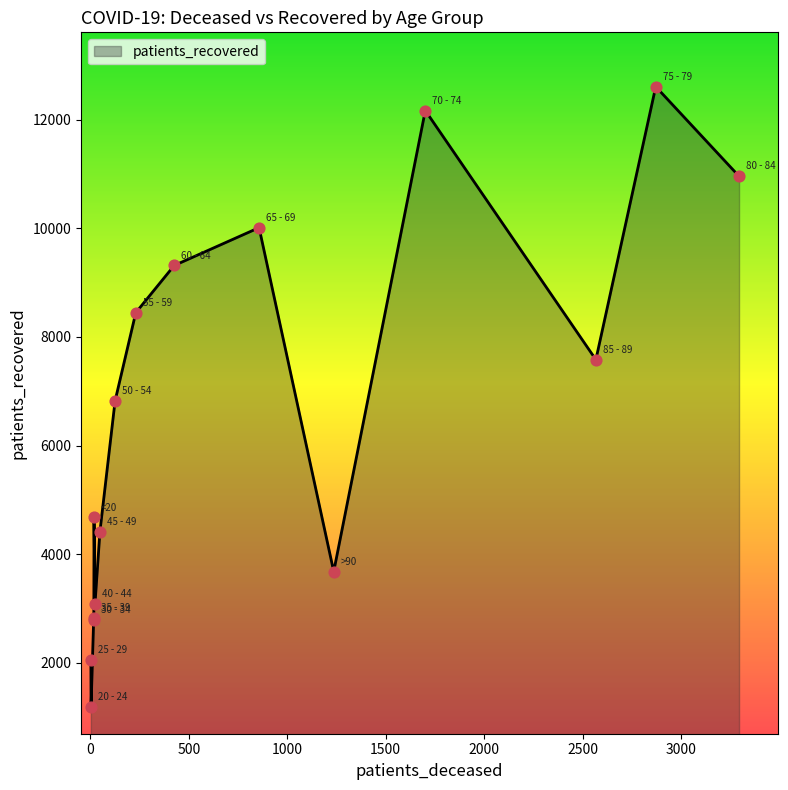

What is the minimum value shown in the chart?

1195